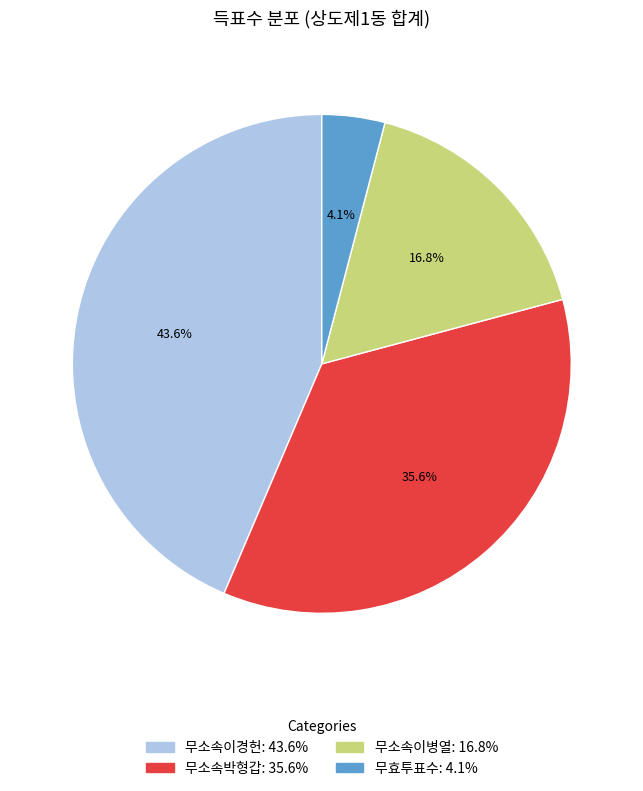

True or false: 무소속이경헌 accounts for 44% of the total.

True